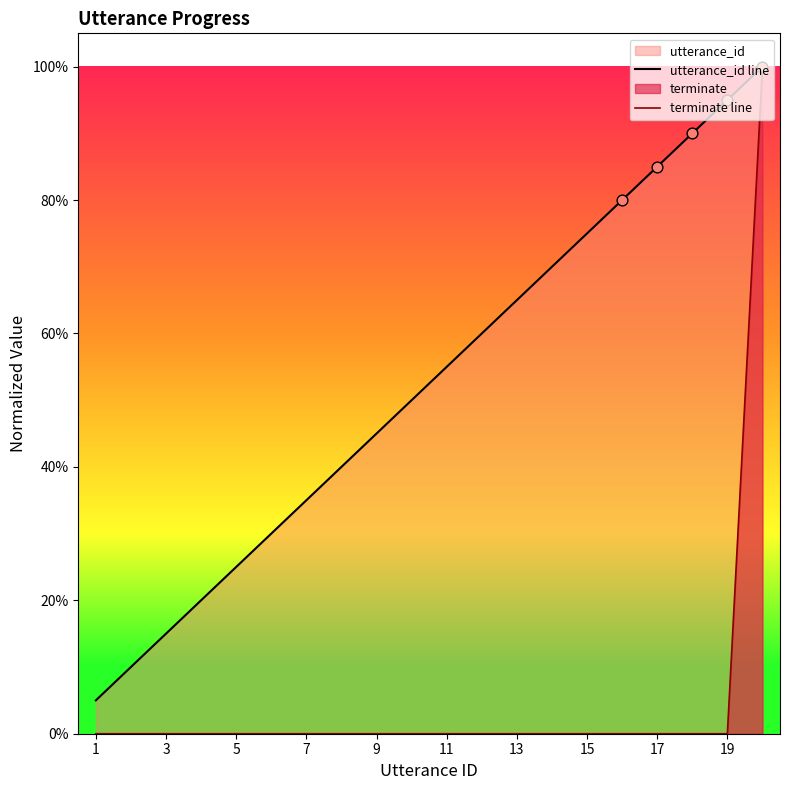

Which series contains the lowest Y value?

terminate line